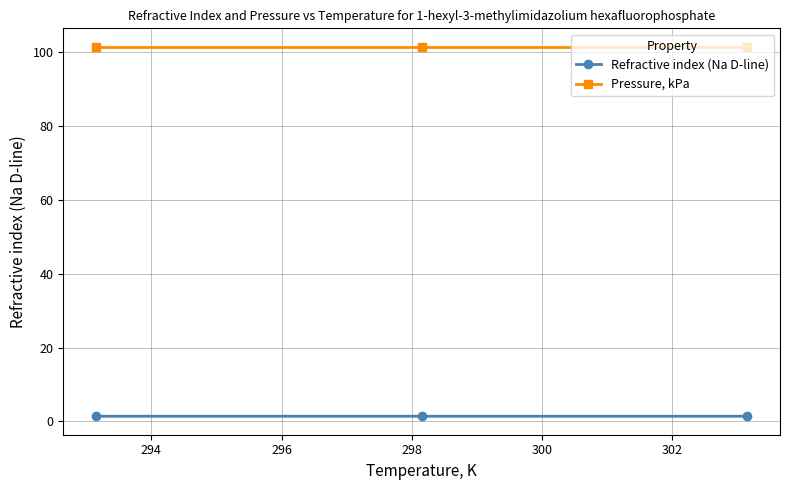

List the series in order of their overall mean, lowest first.

Refractive index (Na D-line), Pressure, kPa